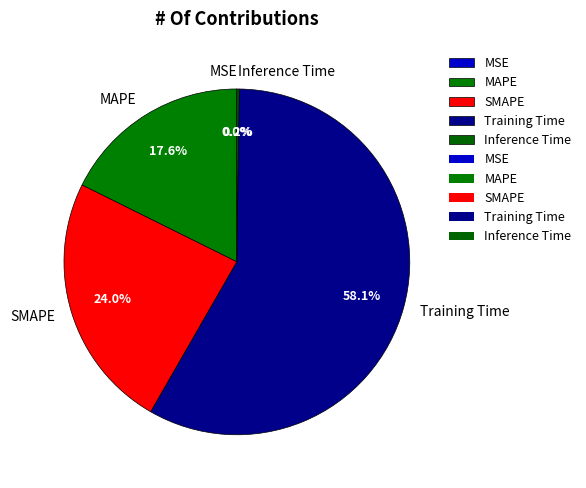

What portion of the pie excludes MAPE?

82.4%